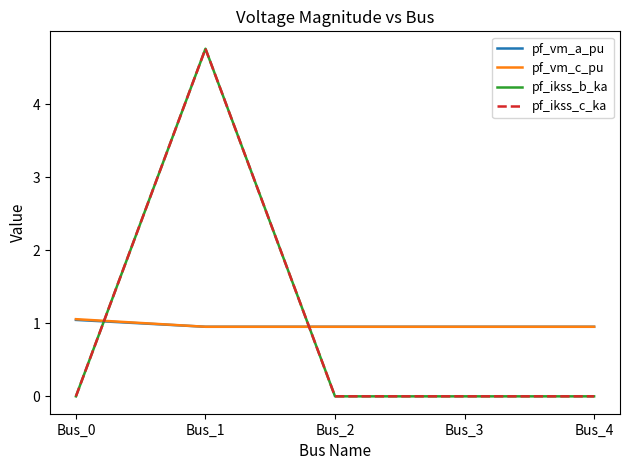

Between Bus_1 and Bus_2, which series saw the biggest shift?

pf_ikss_b_ka